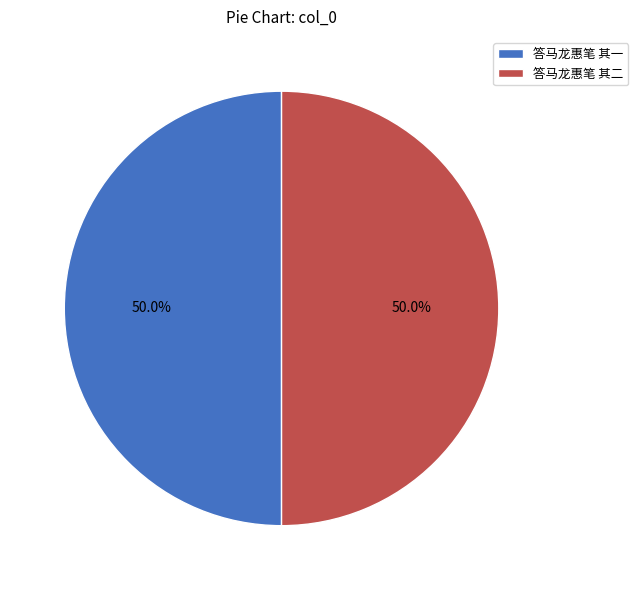

Is it true that 答马龙惠笔 其二 is 50% of the pie?

True